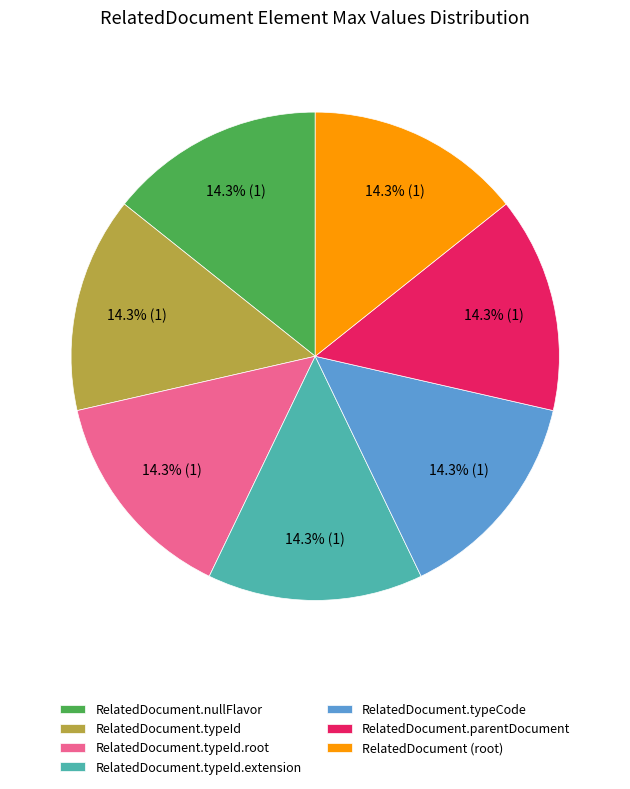

Count the number of slices in the pie.

7